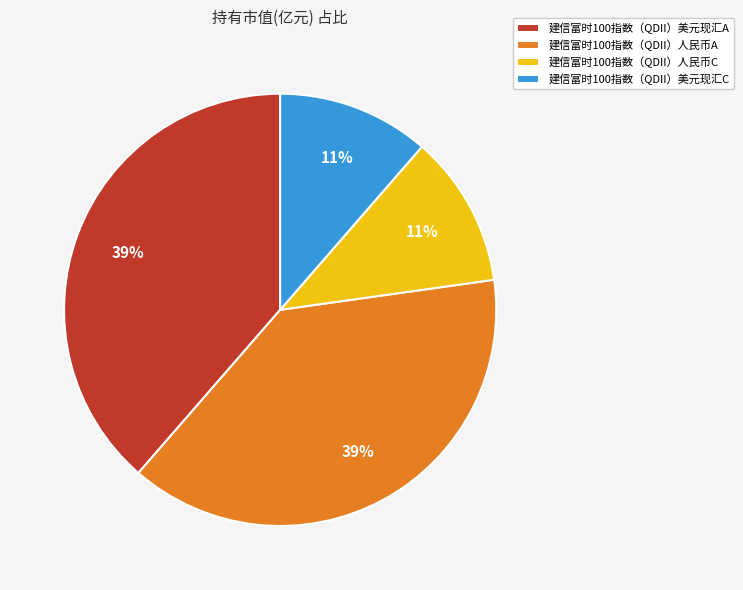

Is the sum of 建信富时100指数（QDII）人民币C and 建信富时100指数（QDII）美元现汇C greater than half?

No